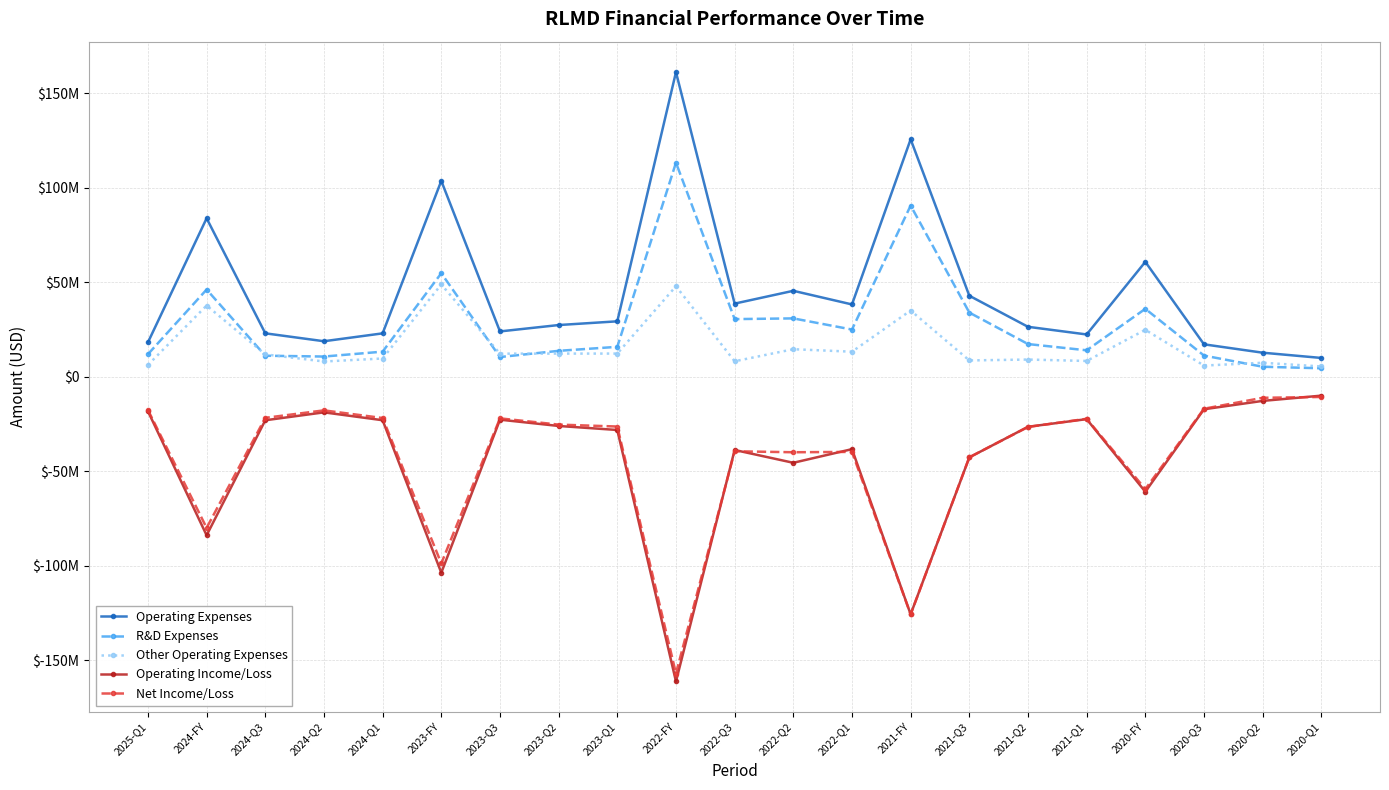

How many values in the Other Operating Expenses series are below 11859702?

10